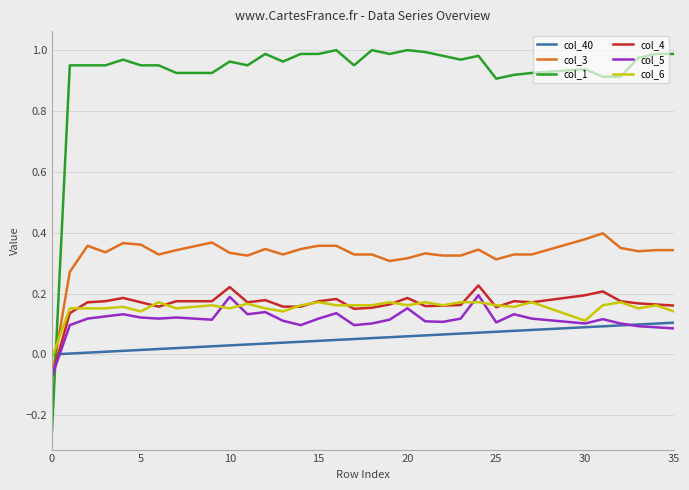

Which series has the widest spread of values?

col_1